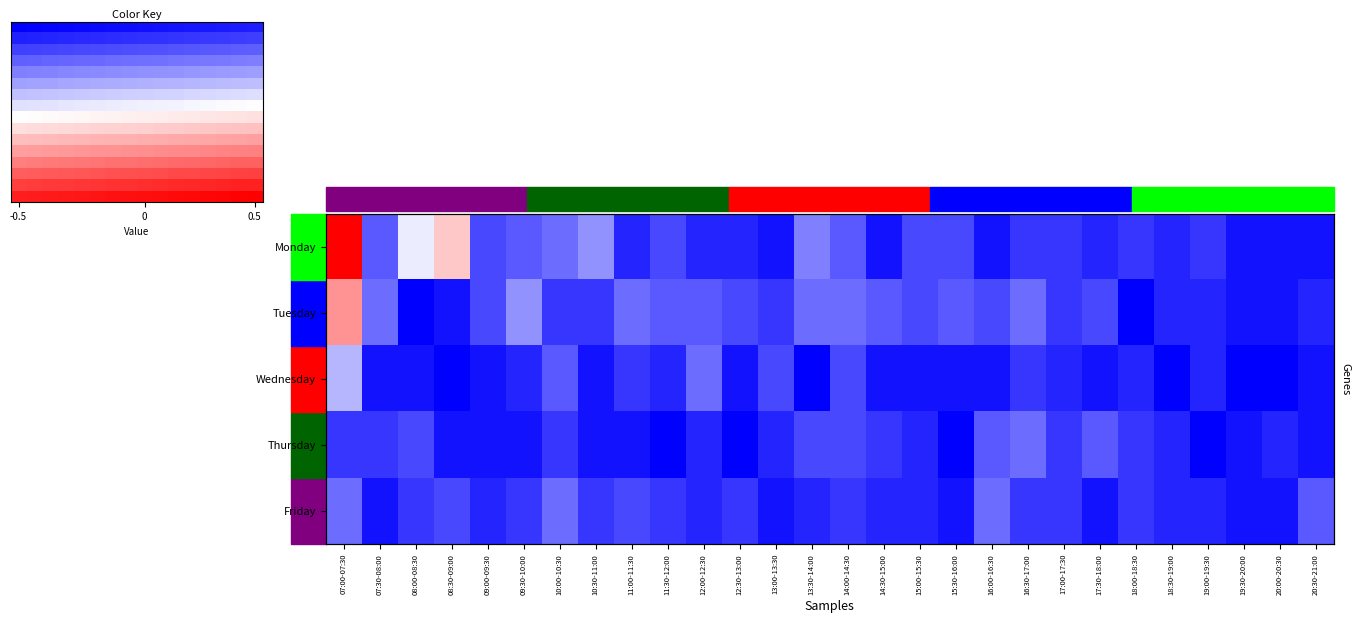

How many data points does each series have?

28